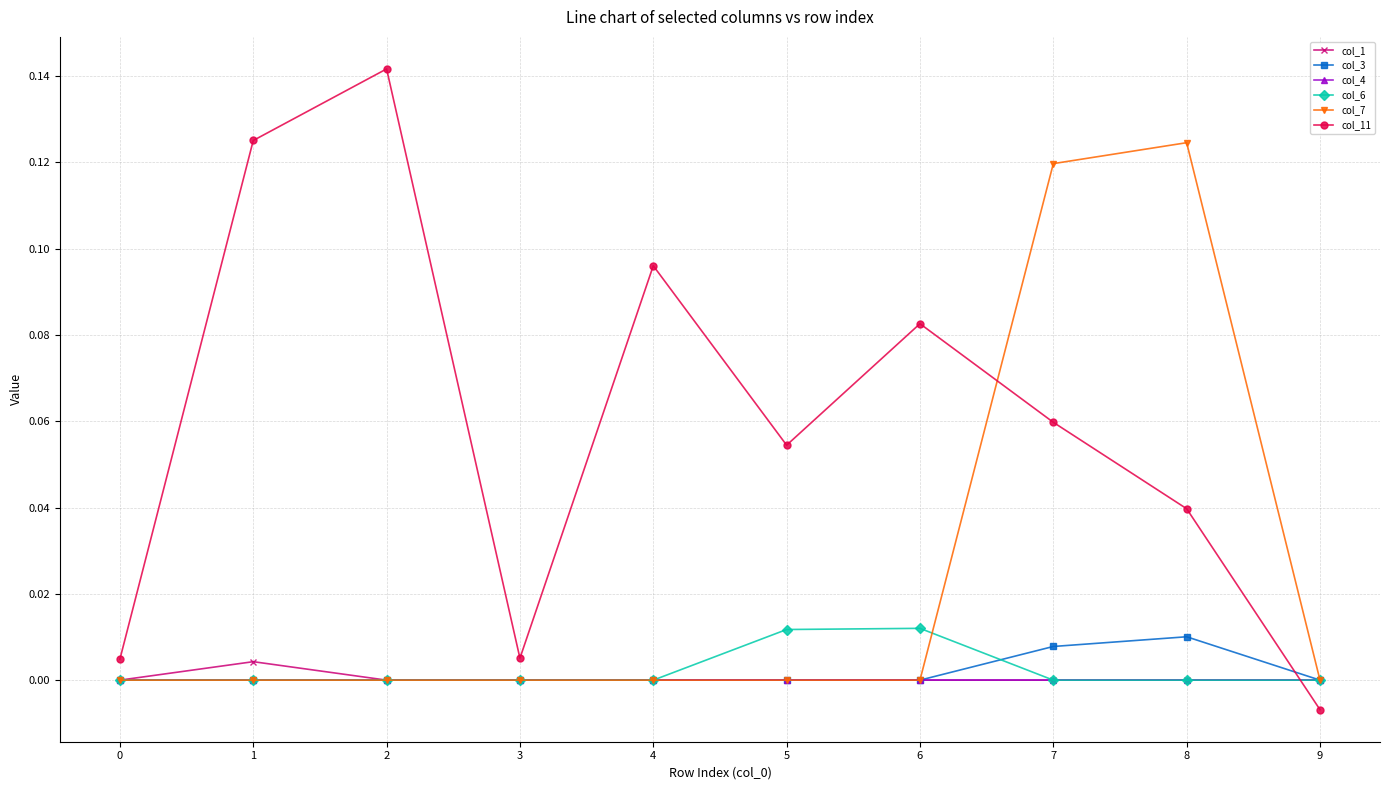

Which series has the widest spread of values?

col_11